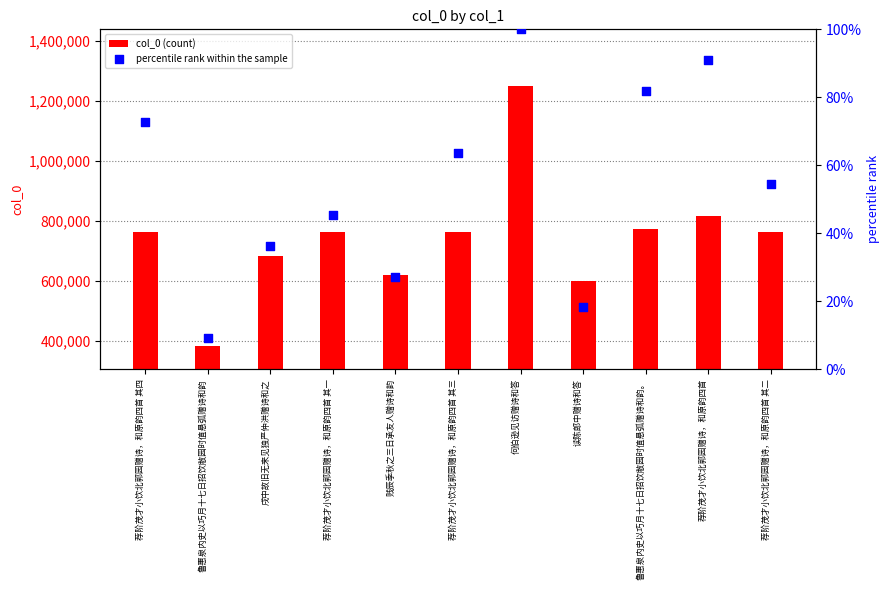

What are all the series names shown in the legend?

col_0 (count), percentile rank within the sample